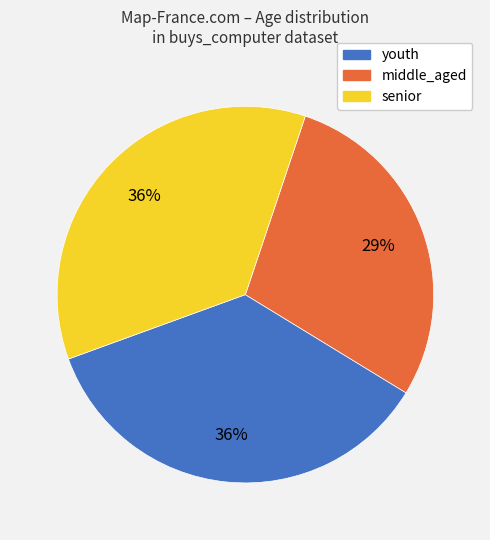

Between middle_aged and youth, which is larger?

youth